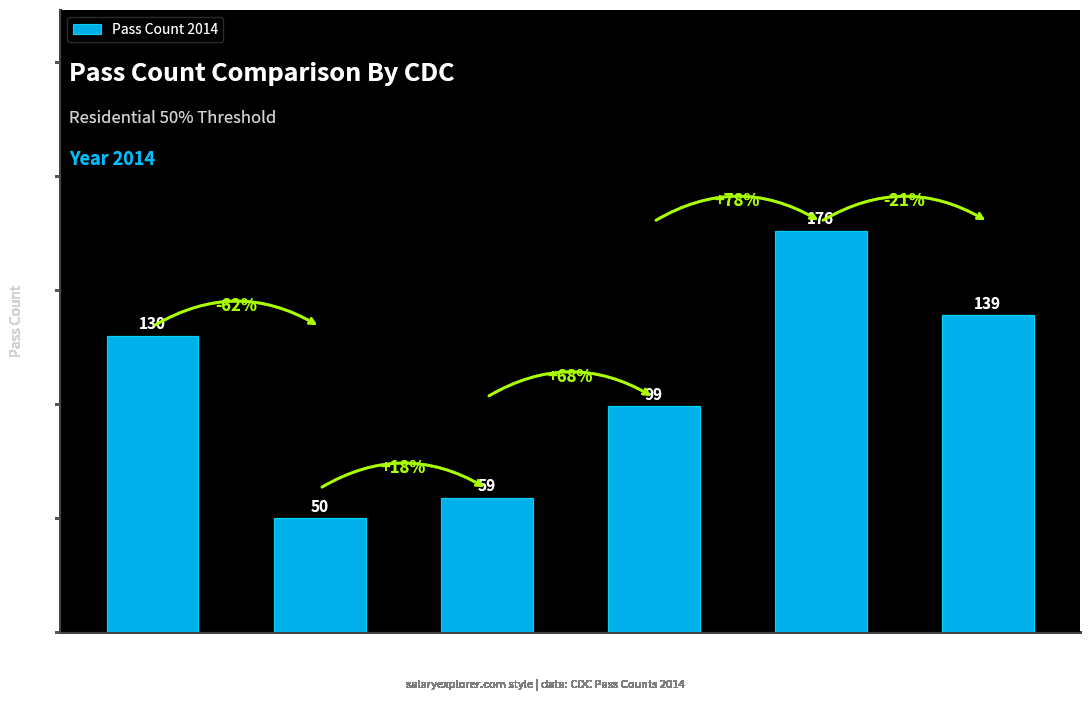

Count the number of data series in this chart.

1